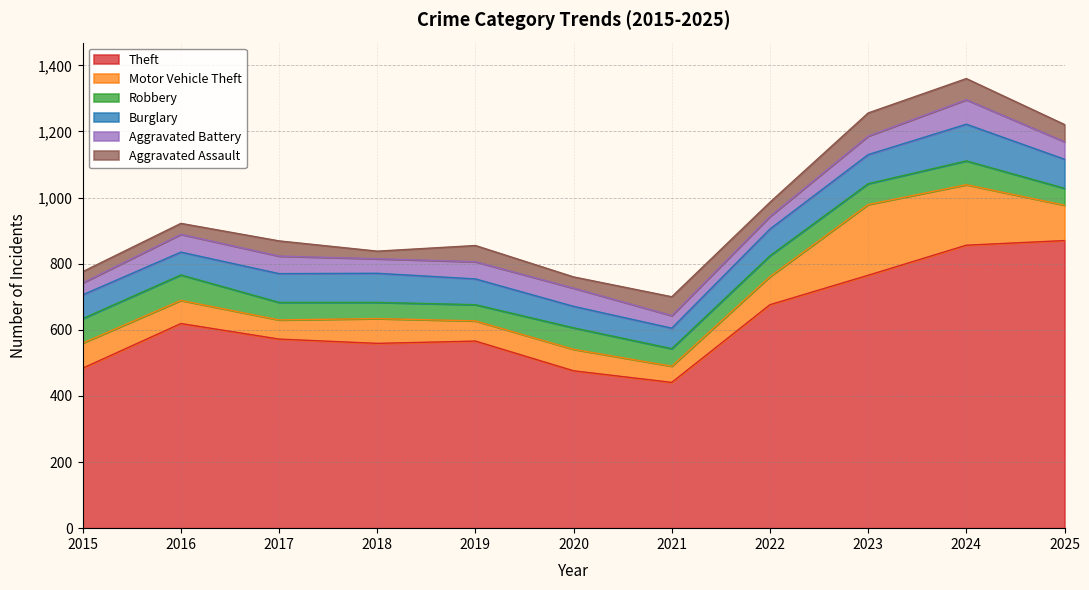

The value of Burglary at 2023 is 88. True or false?

True